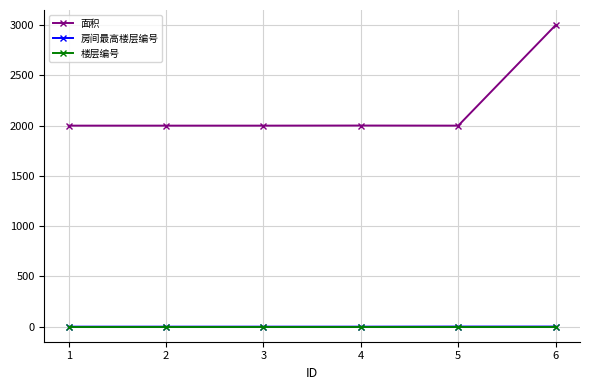

What are all the series names shown in the legend?

面积, 房间最高楼层编号, 楼层编号